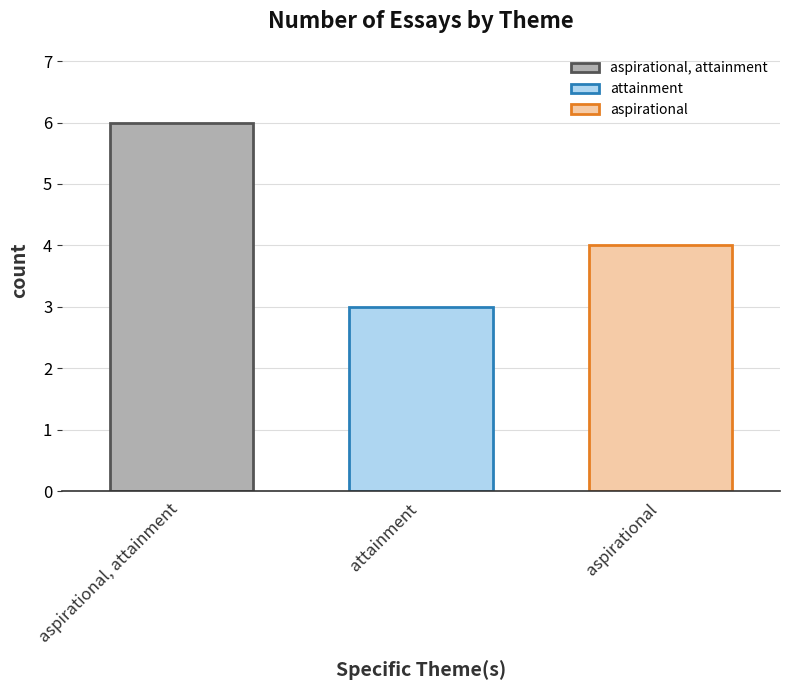

What is the minimum value for aspirational?

4